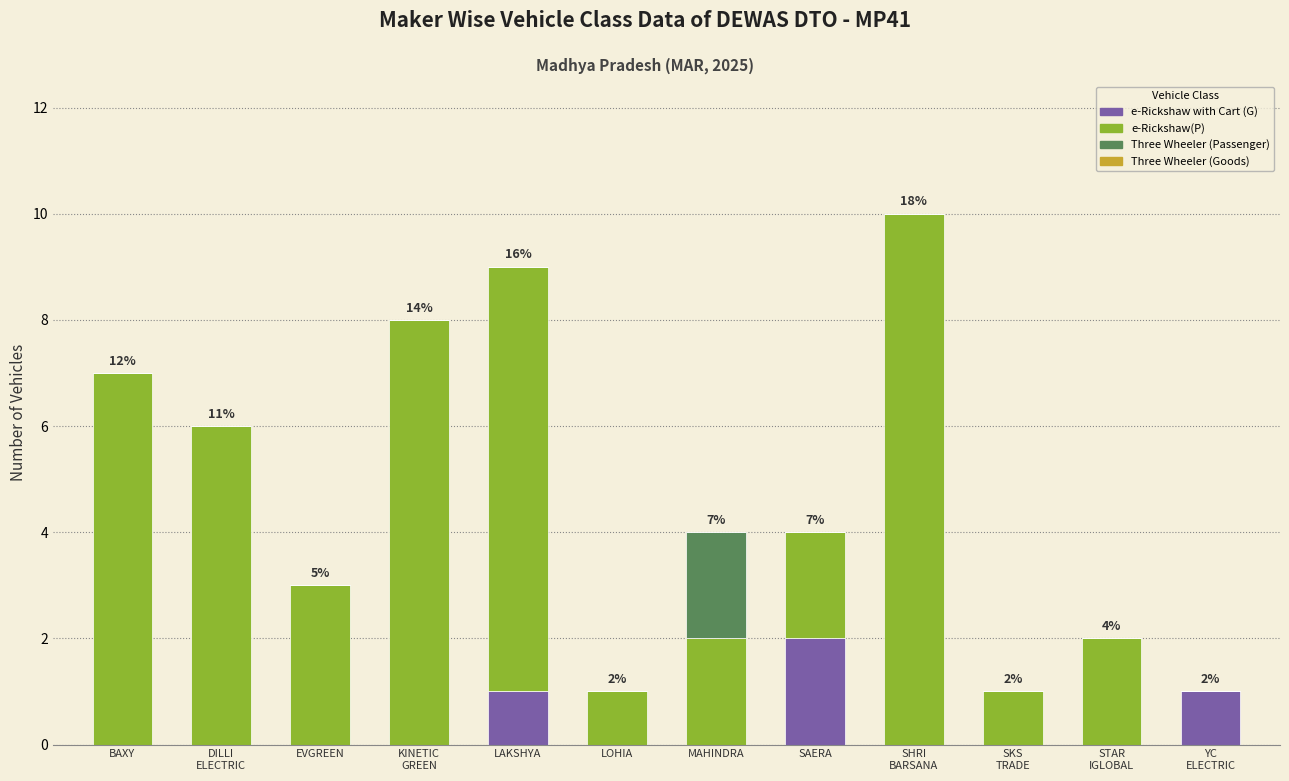

What is the total value across all series at DILLI
ELECTRIC?

6